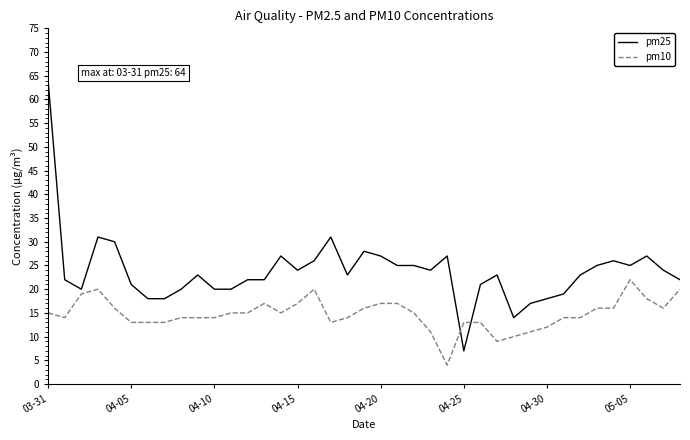

What is the difference between the maximum and minimum values in the pm25 series?

57